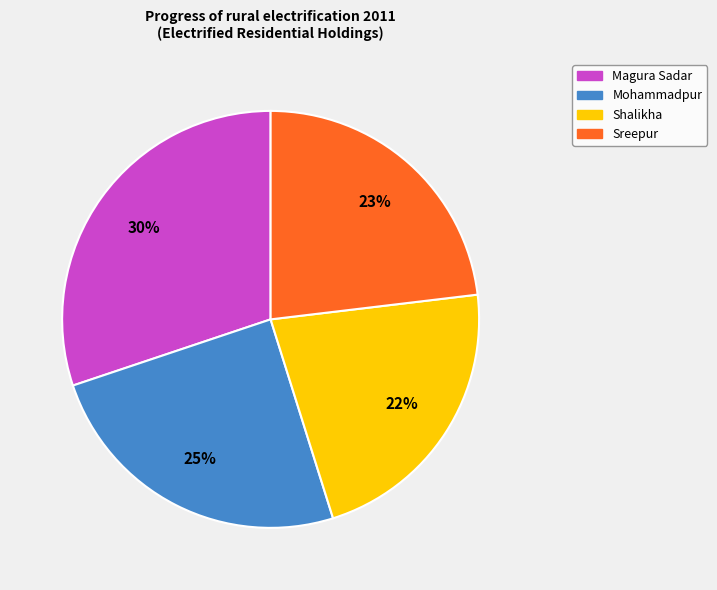

Combined, do Mohammadpur and Sreepur account for over 50%?

No